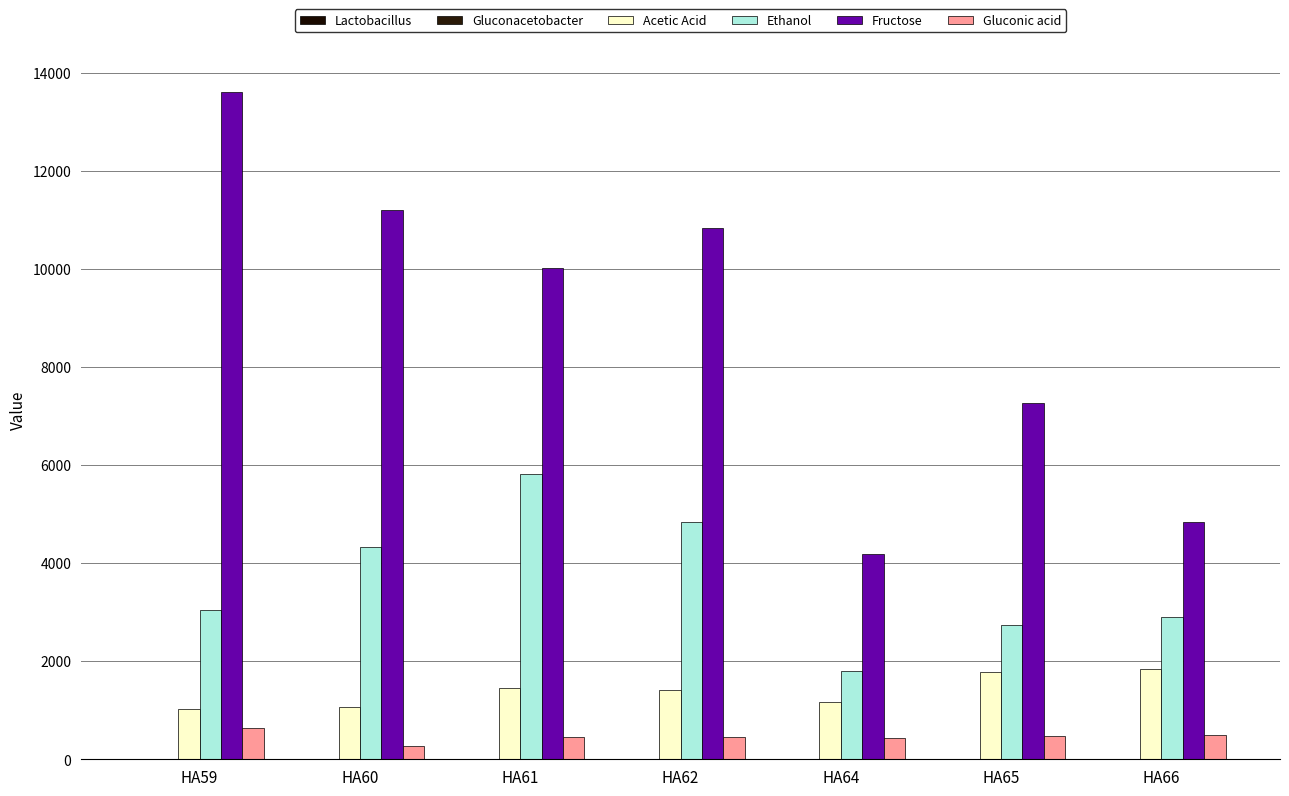

Are the bars grouped side by side (vs. stacked)?

Yes